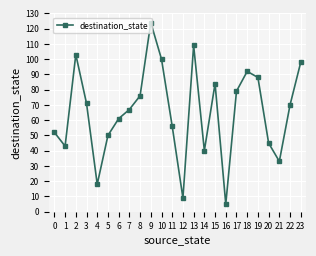

What is the value of the 12th point from the left?

56